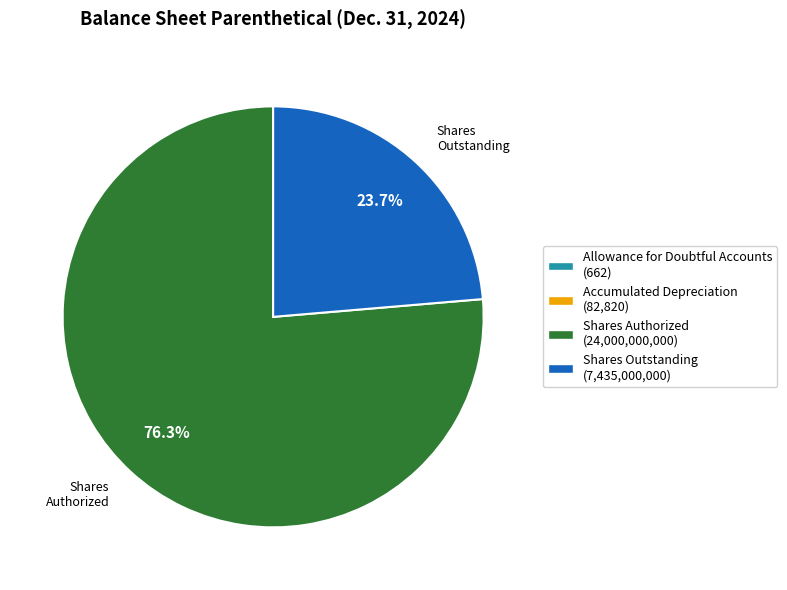

Is there a majority slice in this chart?

Yes